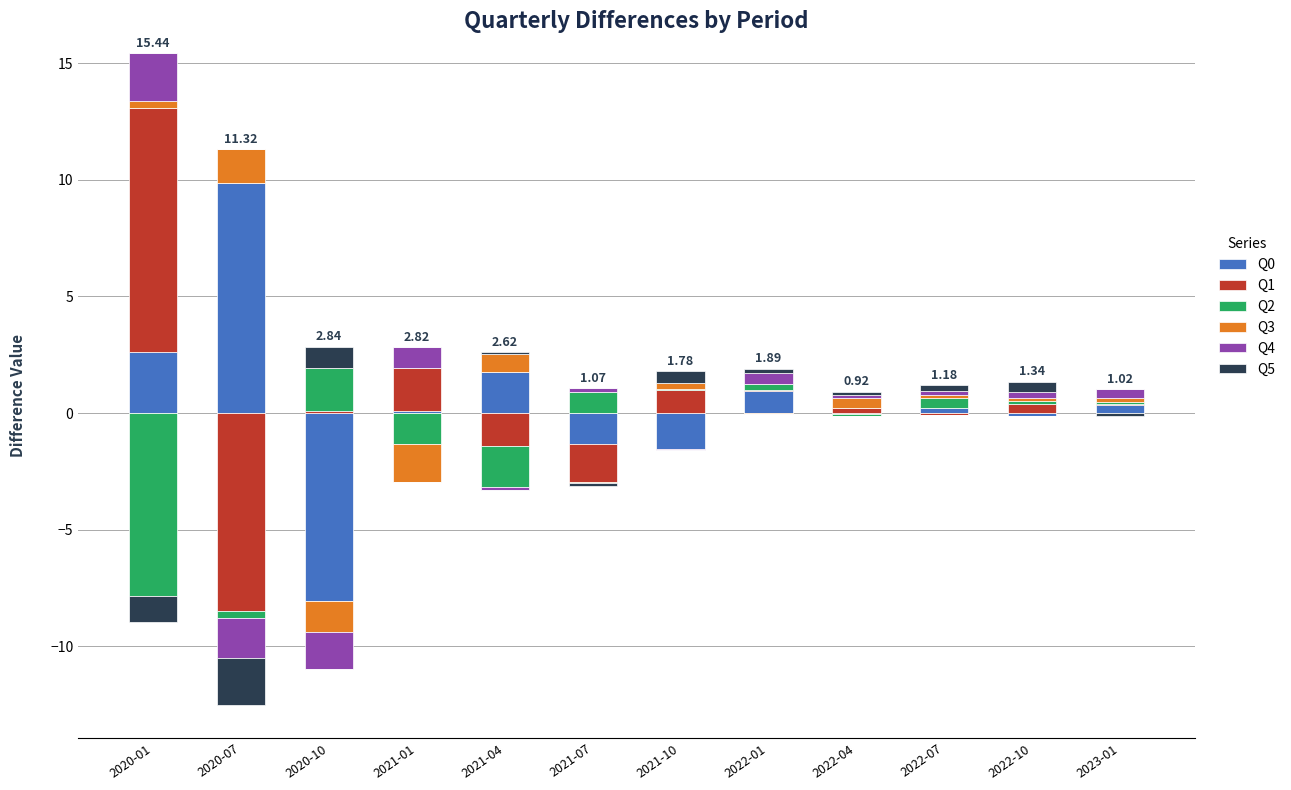

Are the bars horizontal?

No